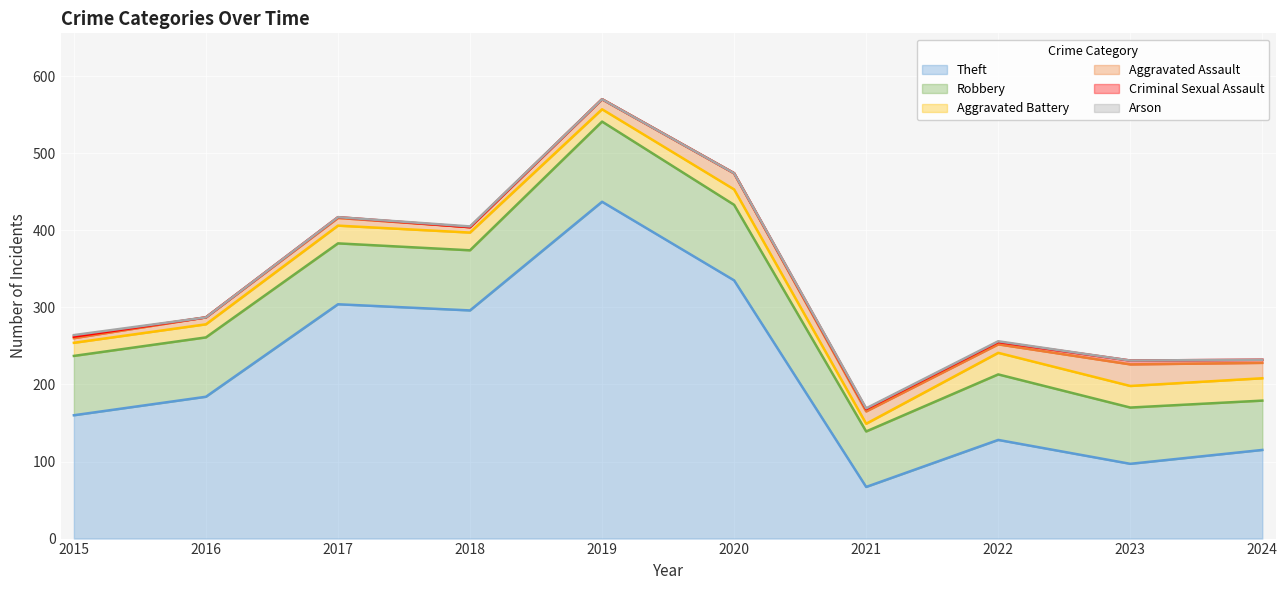

Which series changed the most between 2016 and 2024?

Theft